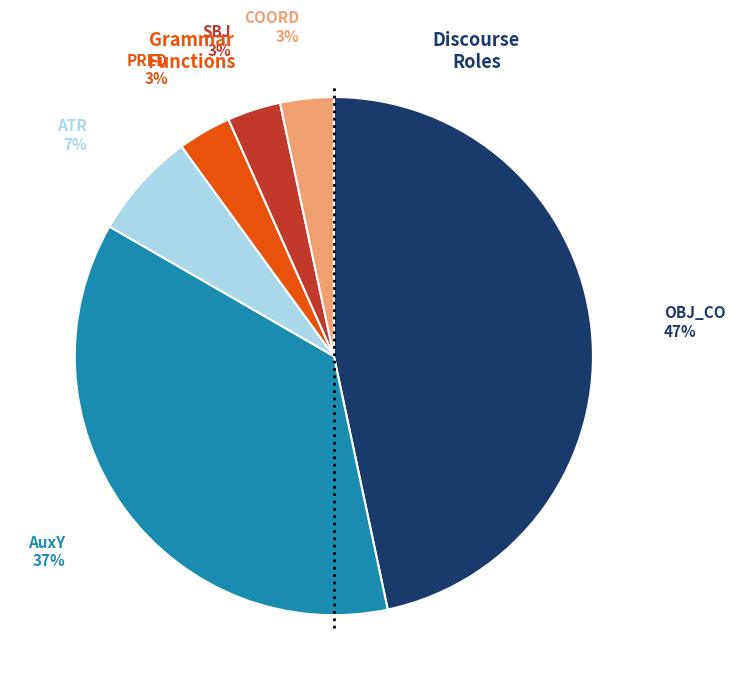

Does any single category account for the majority?

No